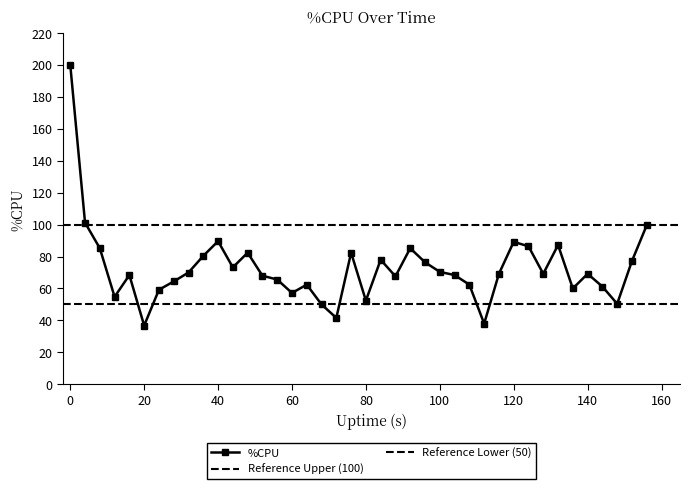

The value of %CPU at 0 is 200.0. True or false?

True